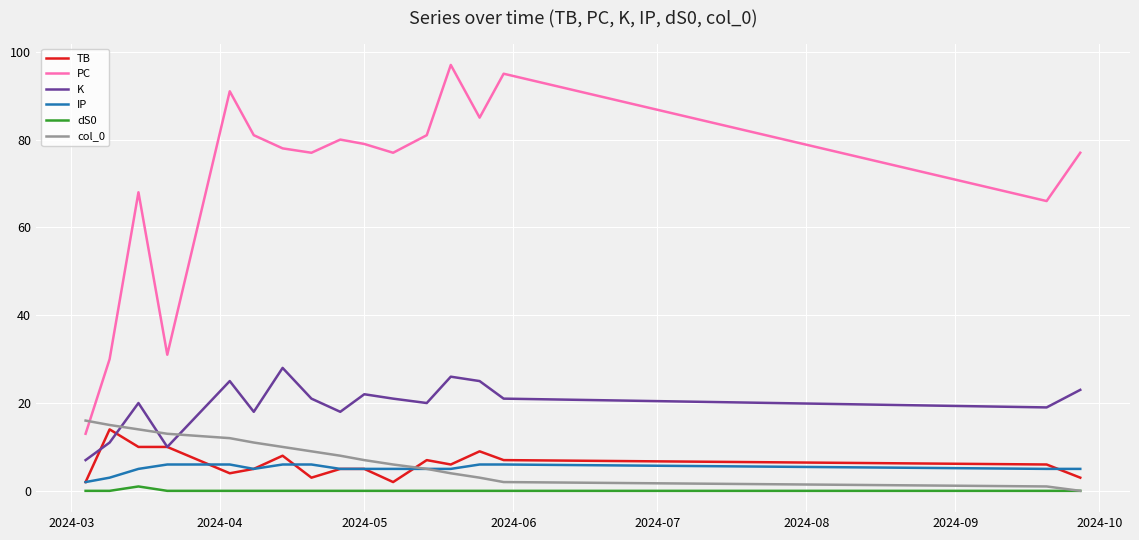

True or false: K and IP cross at least once.

False